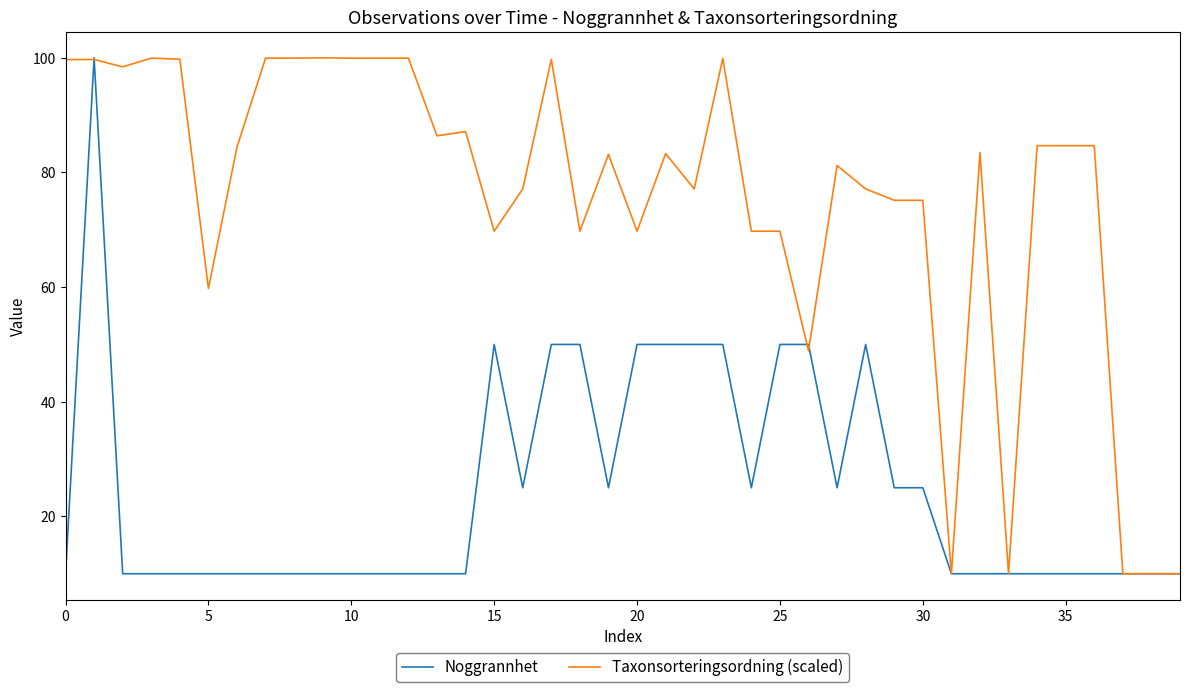

List the series in order of their overall mean, lowest first.

Noggrannhet, Taxonsorteringsordning (scaled)